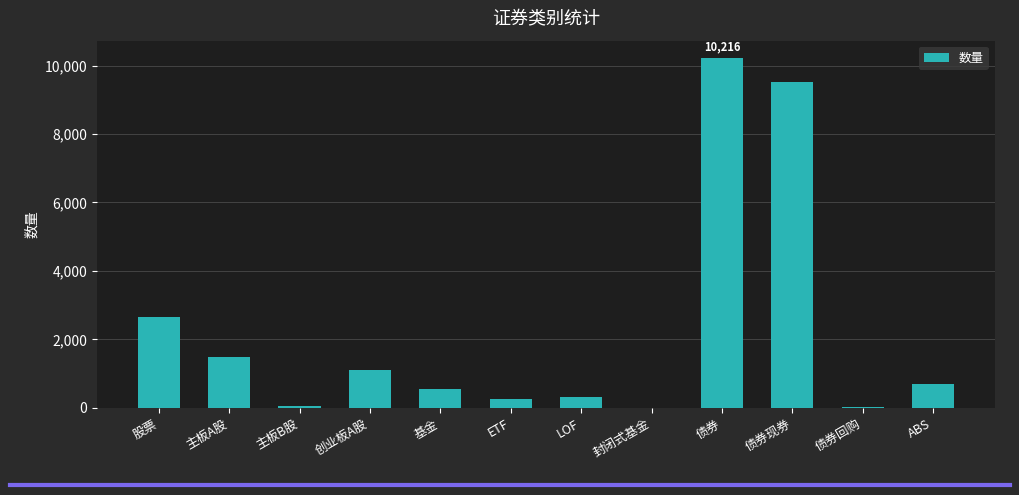

What is the maximum value shown in the chart?

10216